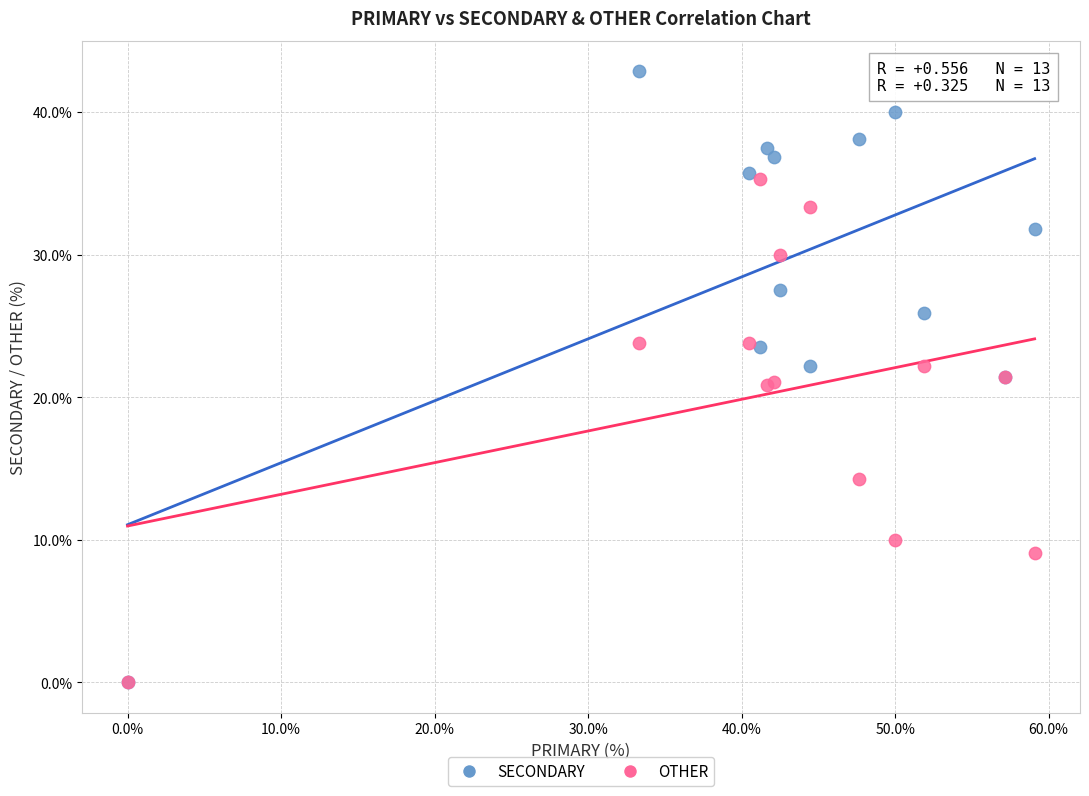

In the OTHER series, what Y value is closest to 17?

14.3